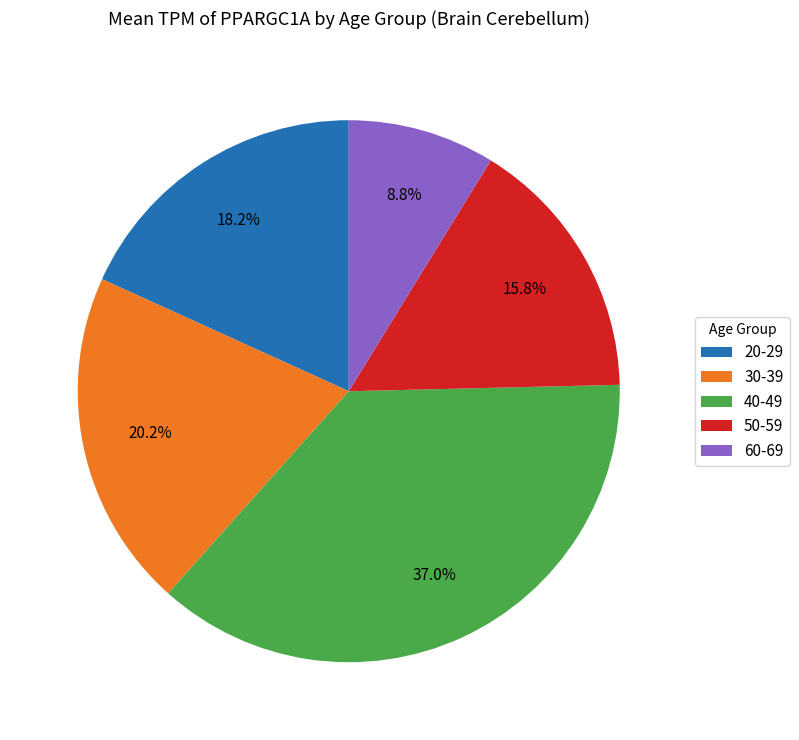

Combined, do 30-39 and 20-29 account for over 50%?

No